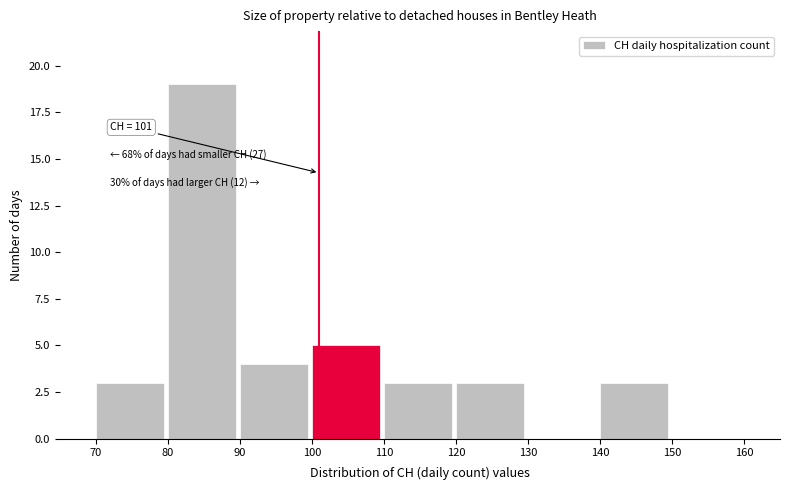

Over which range of the x-axis is the bar tallest?

80 to 90